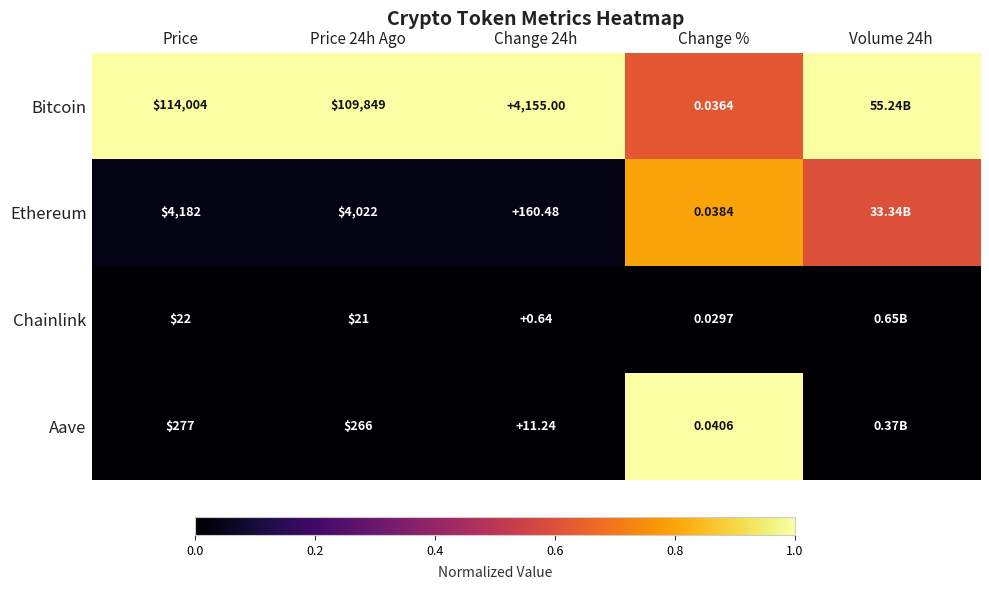

The Bitcoin series shows 1.5 at Change 24h. True or false?

False